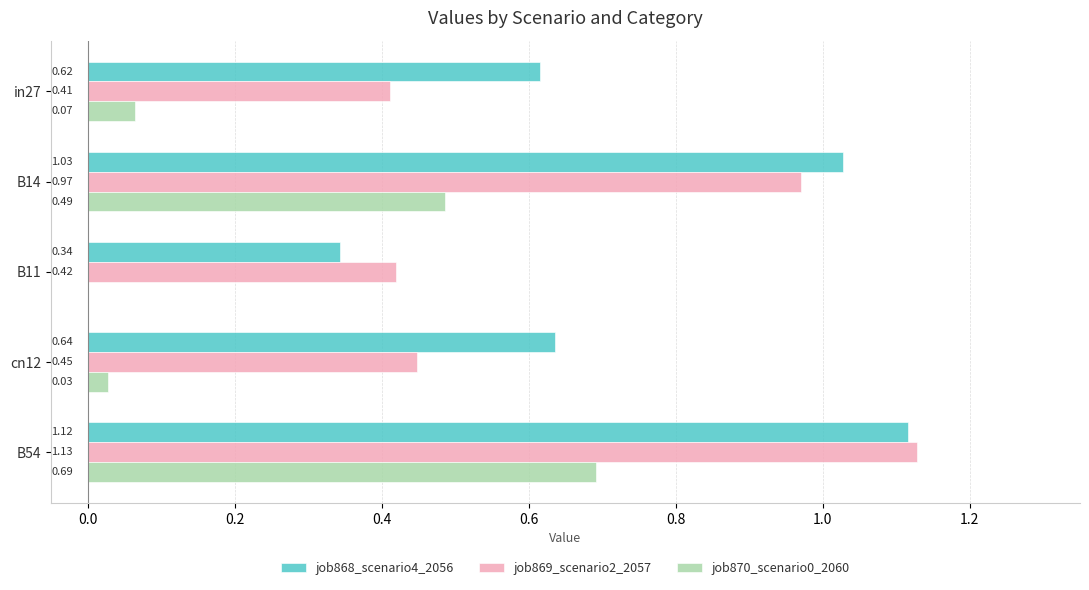

Between in27 and B54, which series saw the biggest shift?

job869_scenario2_2057